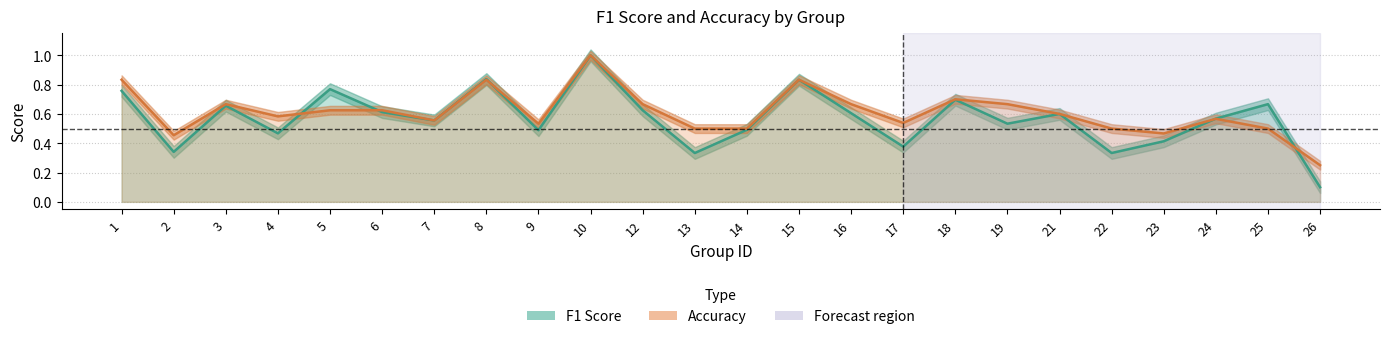

Where is accuracy nearest to the value 0?

26